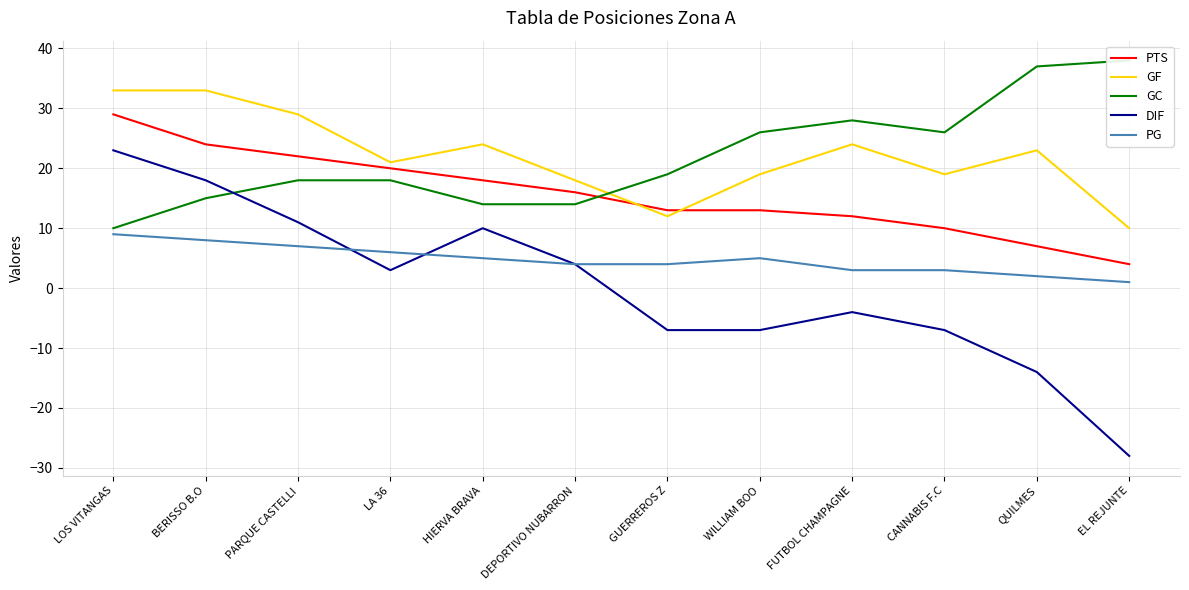

How many interior local peaks does the PG series have?

1